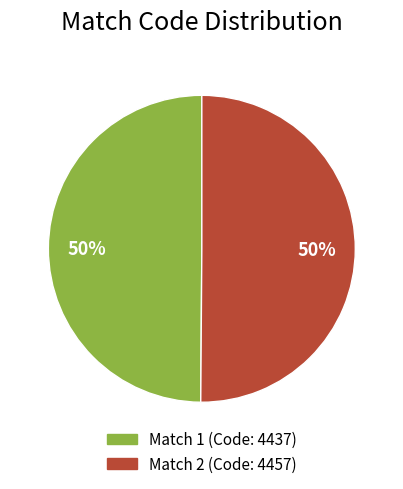

To the nearest percent, what is the average slice percentage?

50%